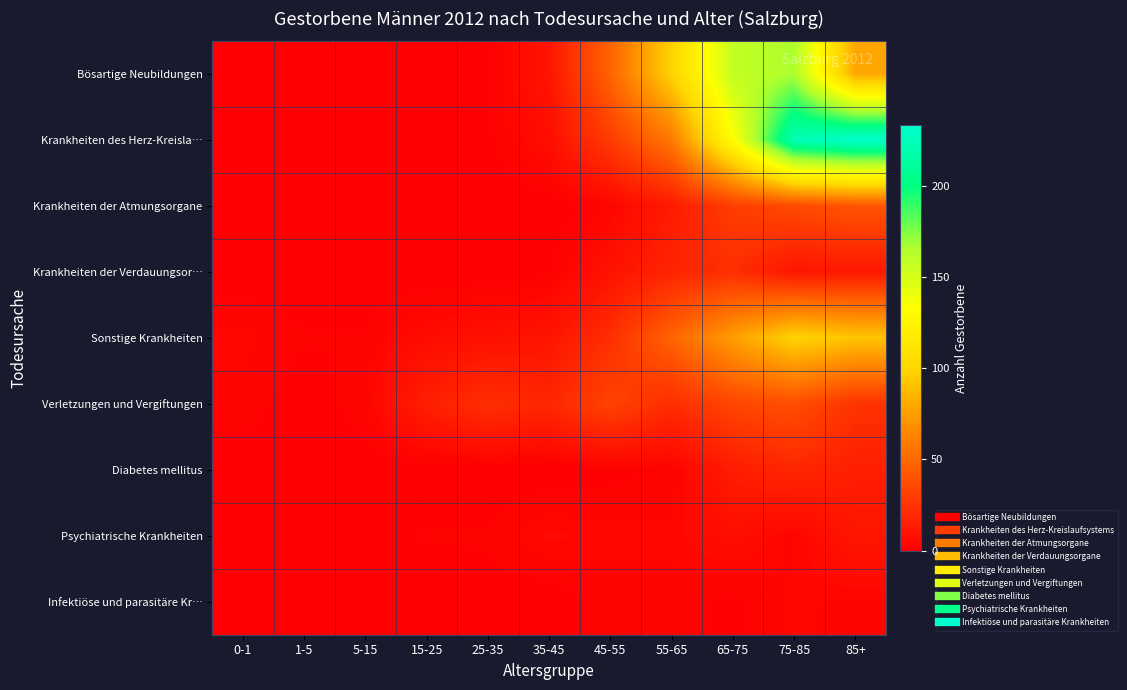

What is the difference between the highest and lowest values at 55-65?

96